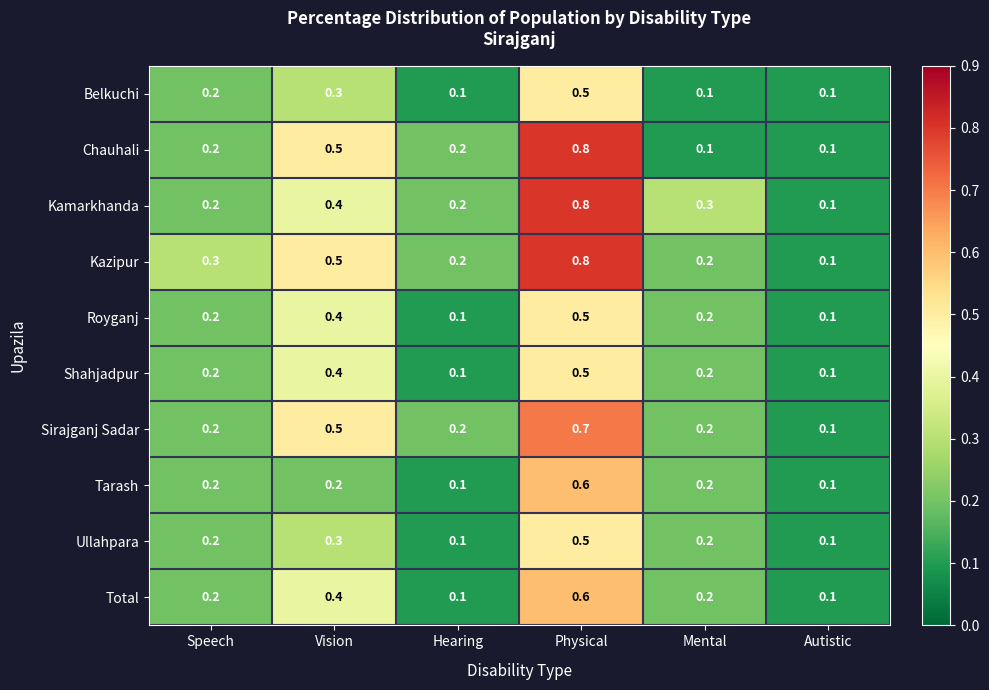

At which category does the chart reach its peak across all series?

Physical